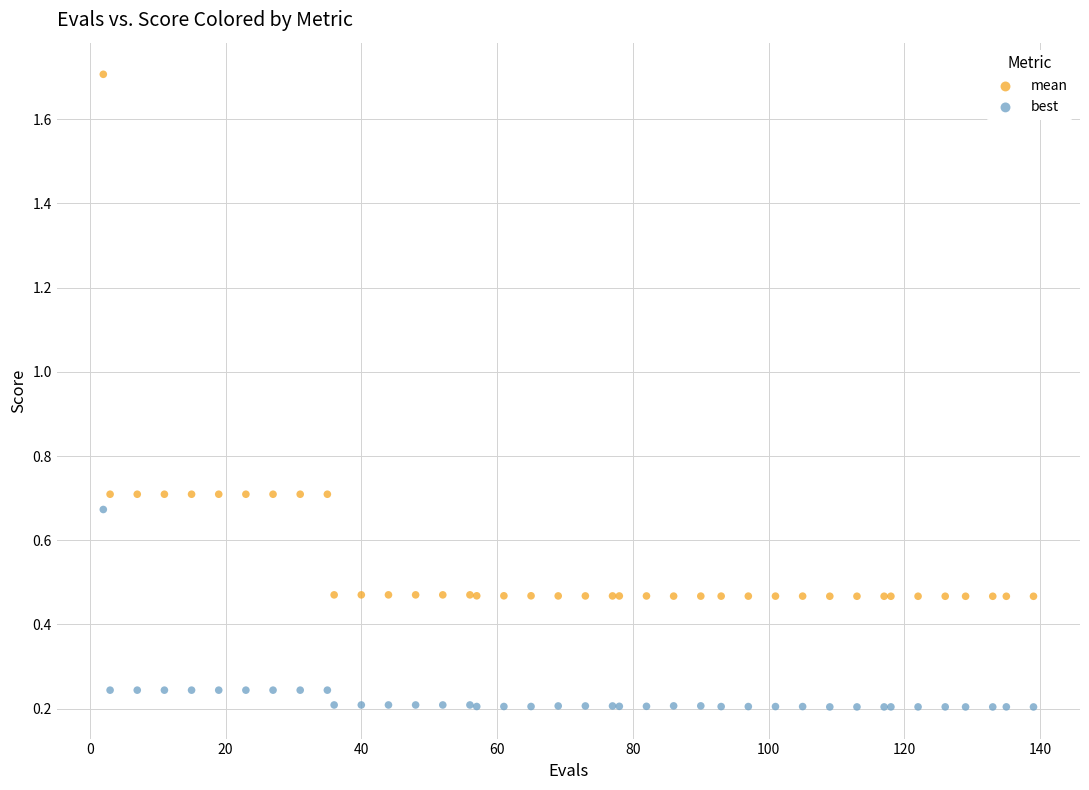

What are all the series names shown in the legend?

mean, best